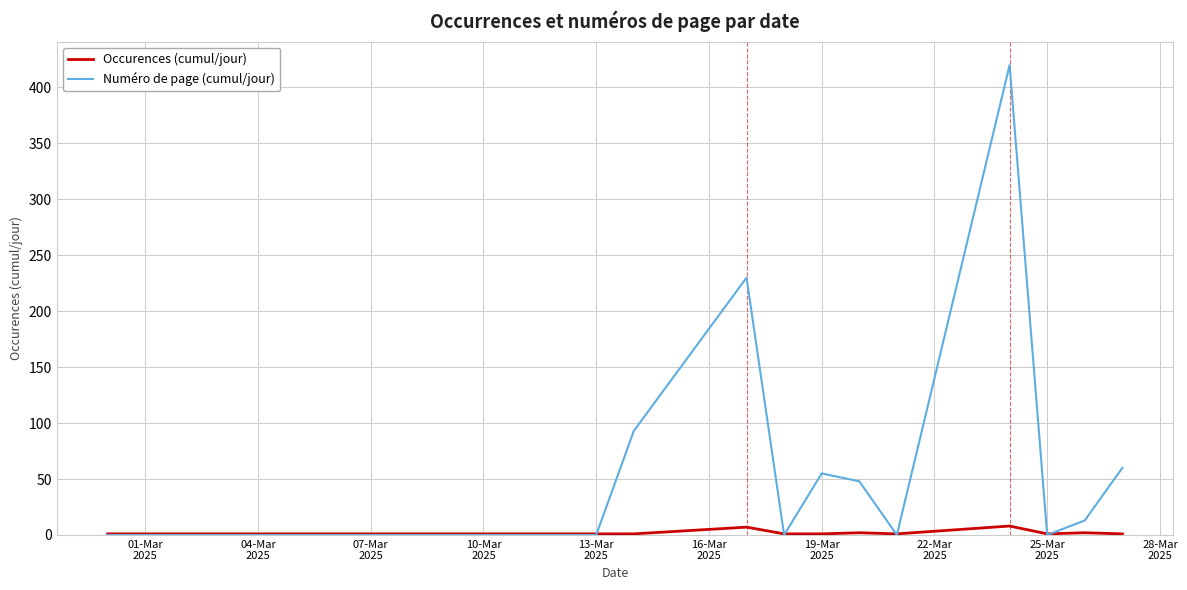

Which series has the largest range (max minus min)?

Numéro de page (cumul/jour)